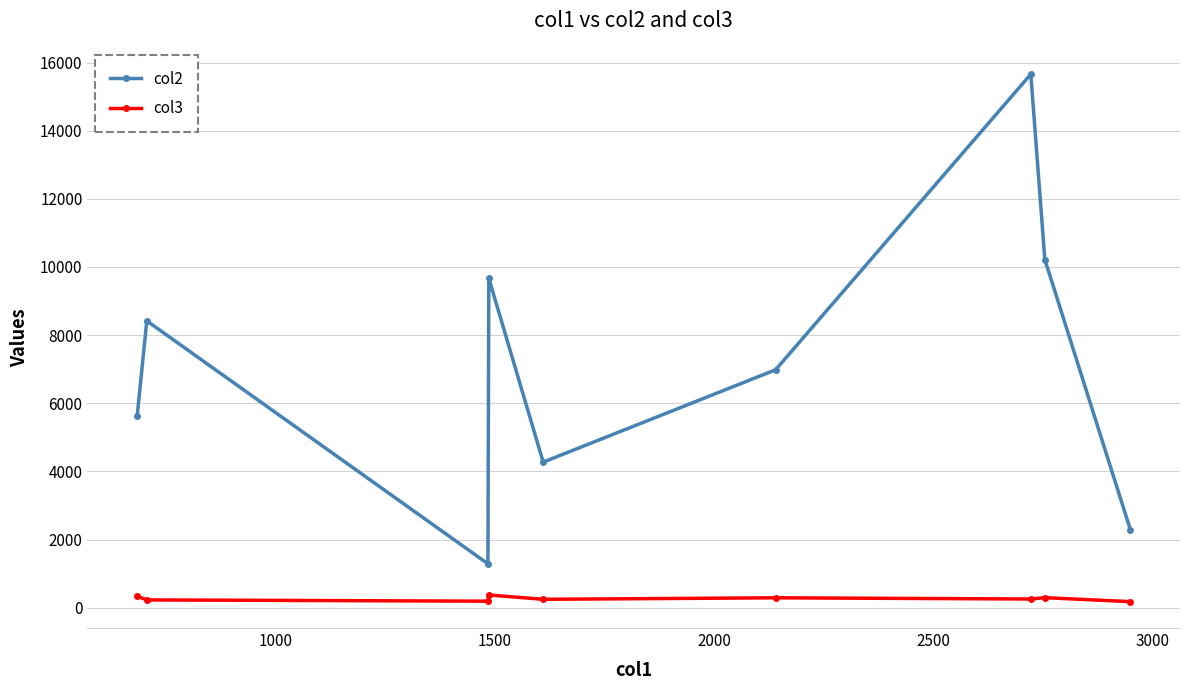

What is the difference between the maximum and second lowest values in the col2 series?

13364